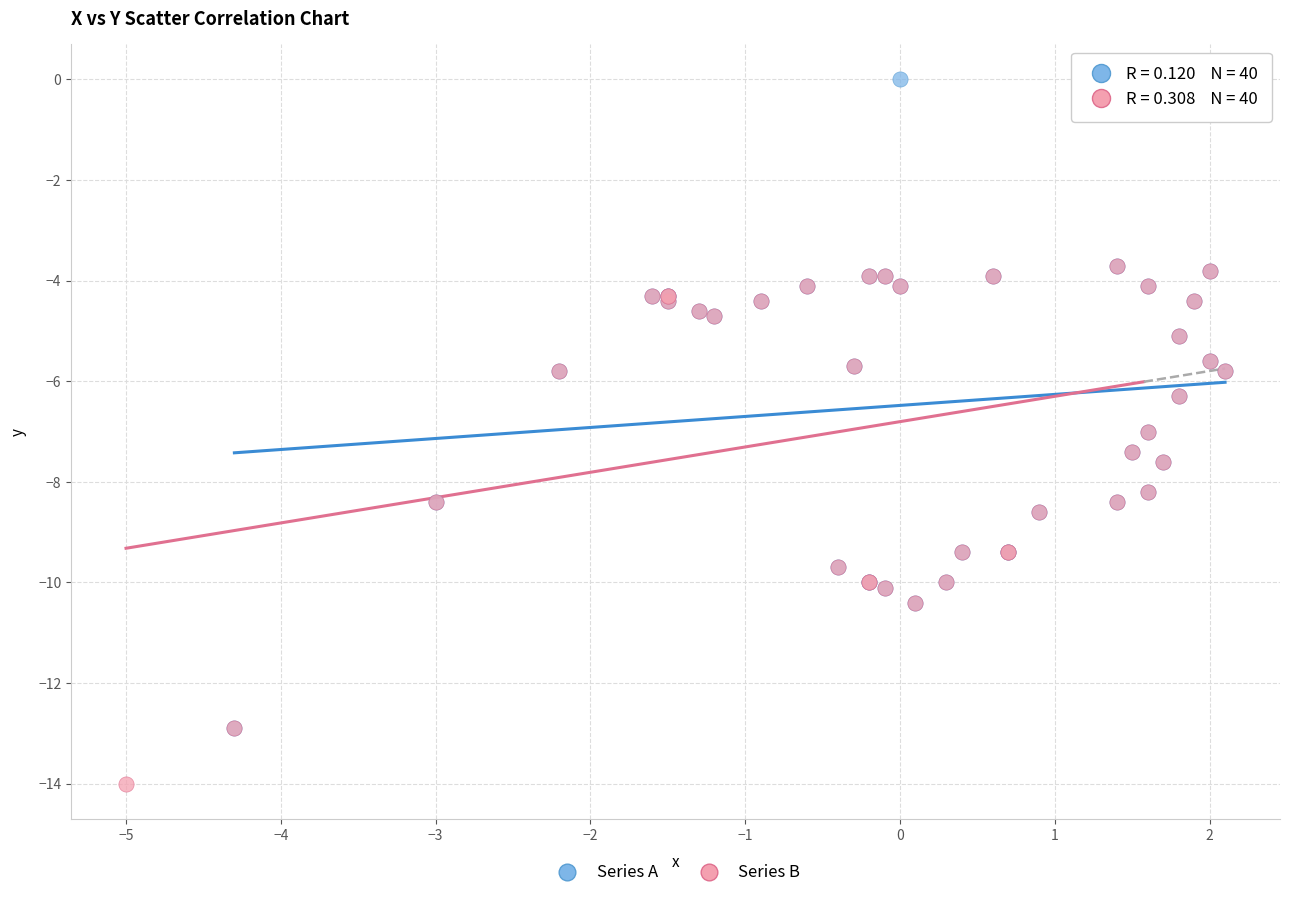

Which series reaches the maximum Y coordinate?

Series A